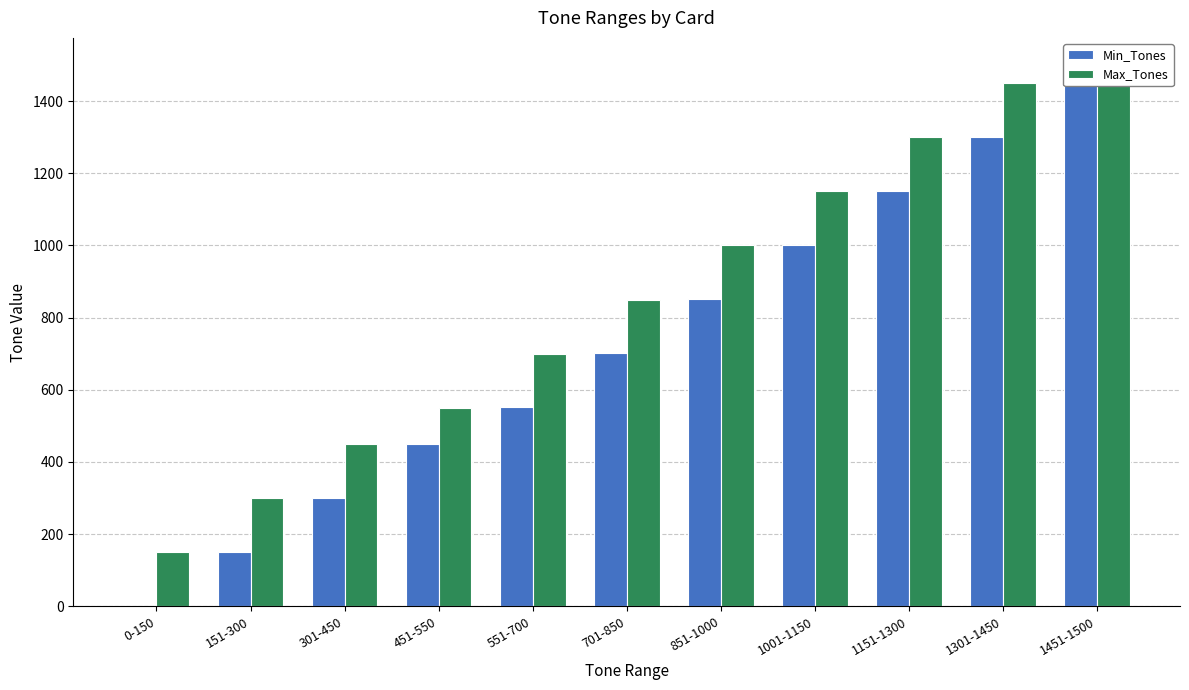

What is the difference between the maximum and minimum values in the Max_Tones series?

1350